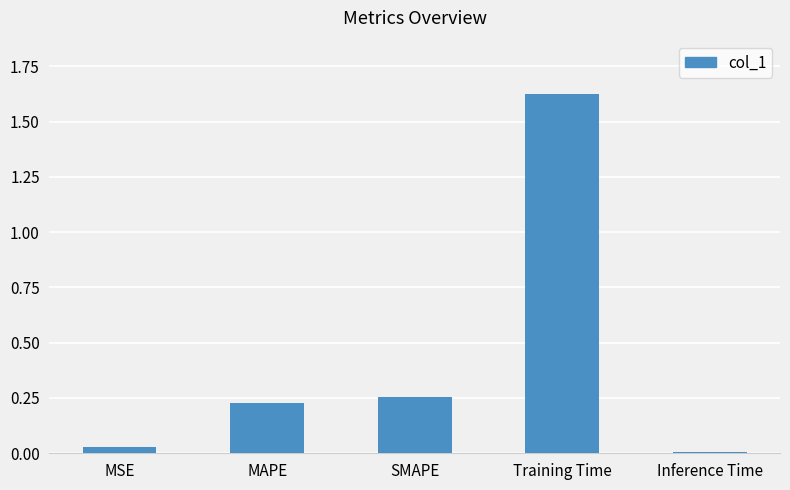

Between Training Time and MAPE, which is larger?

Training Time